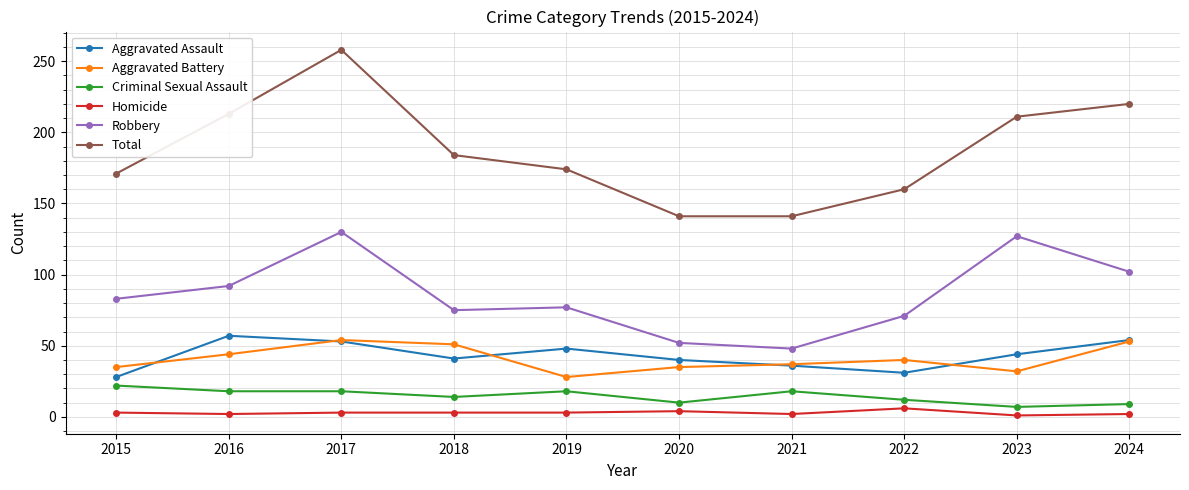

At how many categories does at least one series exceed 216?

2